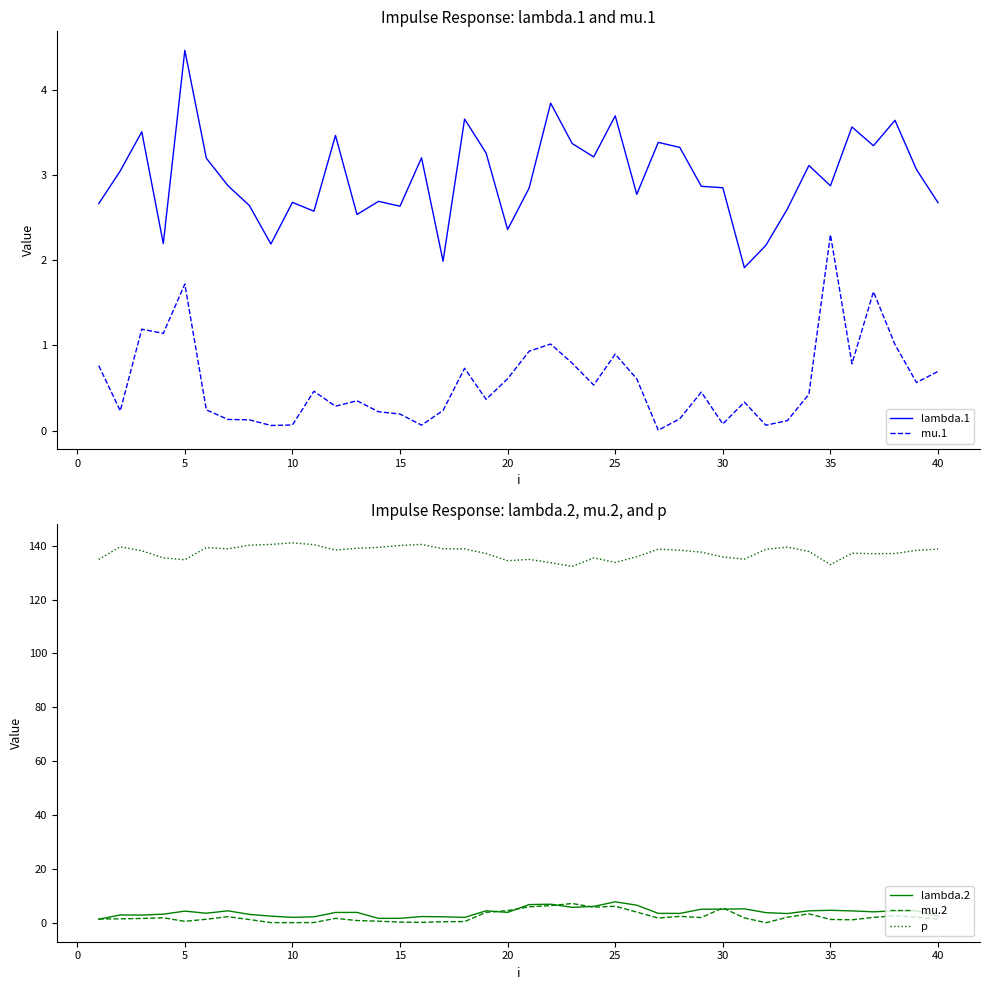

True or false: lambda.2 and p intersect in this chart.

False